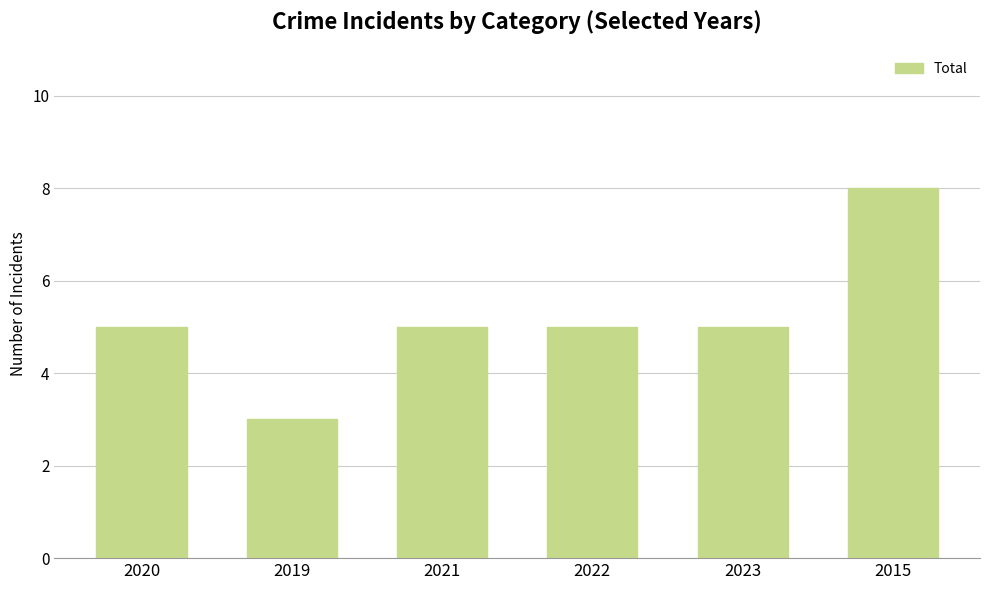

What is the value of the 3rd bar from the left?

5